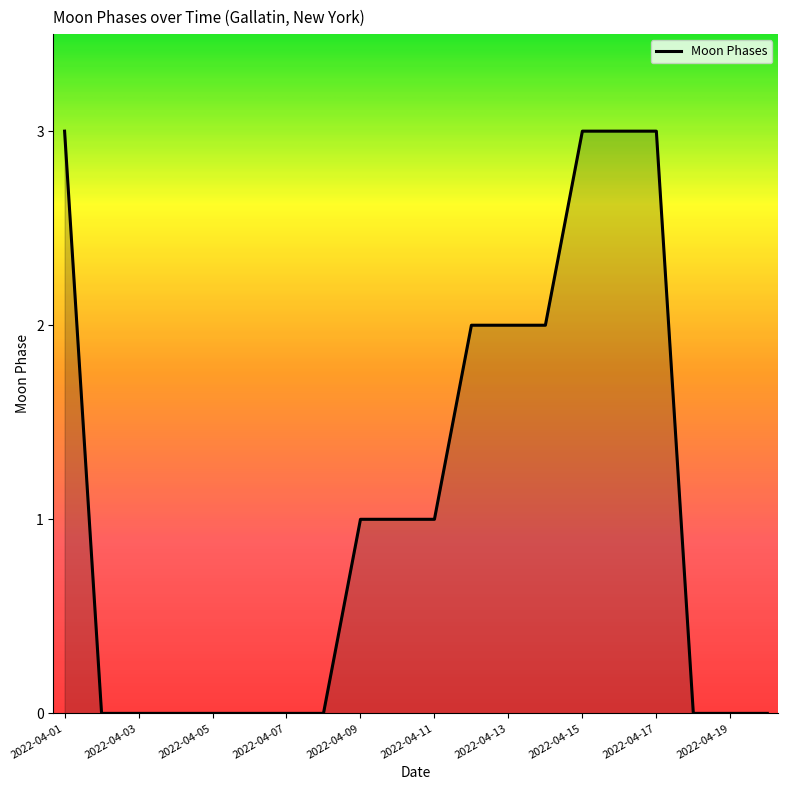

What is the greatest value displayed?

3